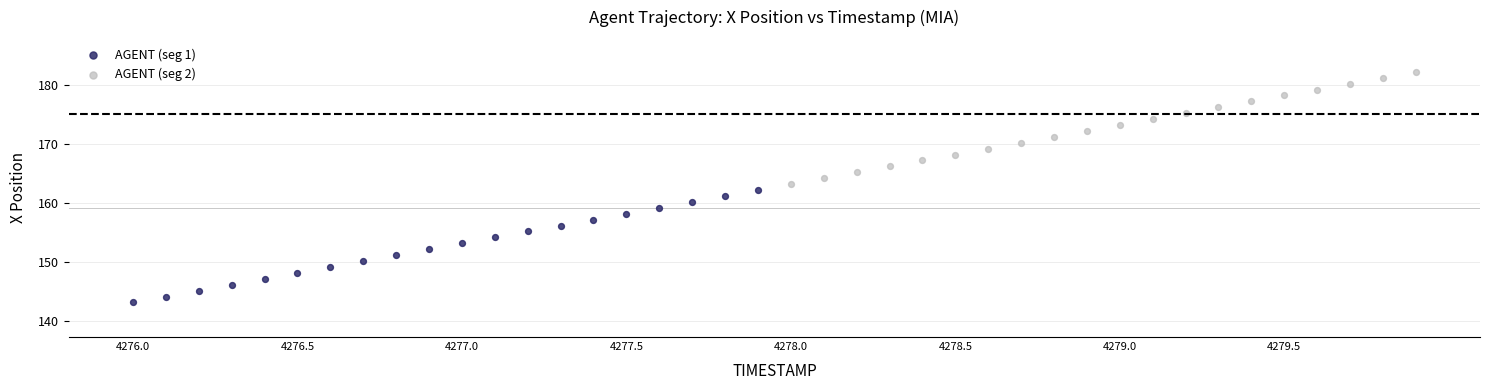

What are all the series names shown in the legend?

AGENT (seg 1), AGENT (seg 2)